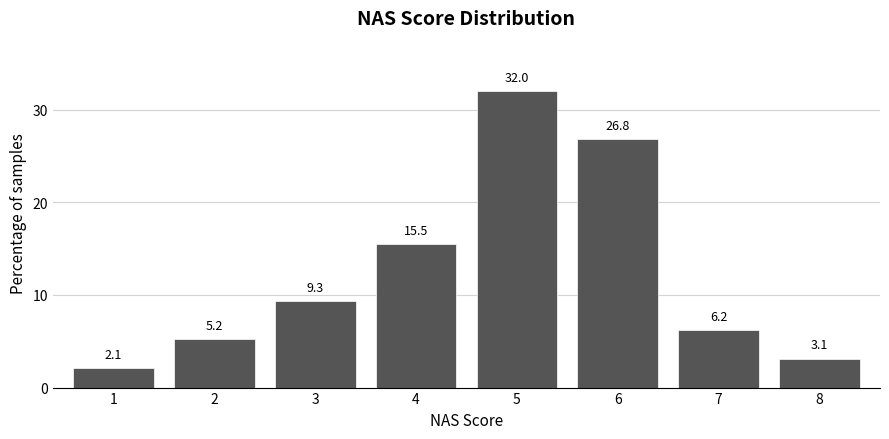

Reading left to right, extract all data points from this chart.

1=2.1	2=5.2	3=9.3	4=15.5	5=32.0	6=26.8	7=6.2	8=3.1